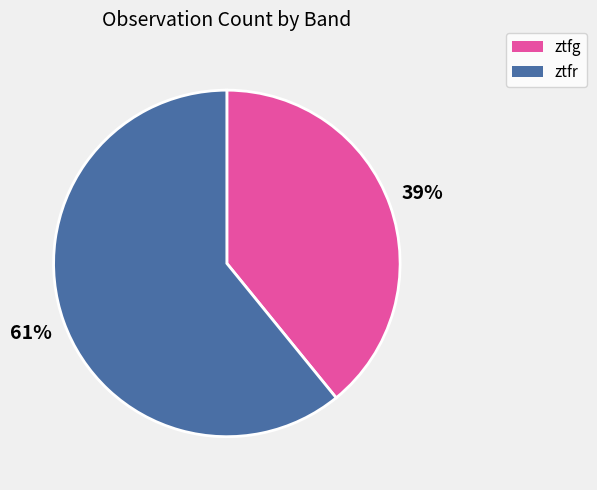

How many slices are in this pie chart?

2